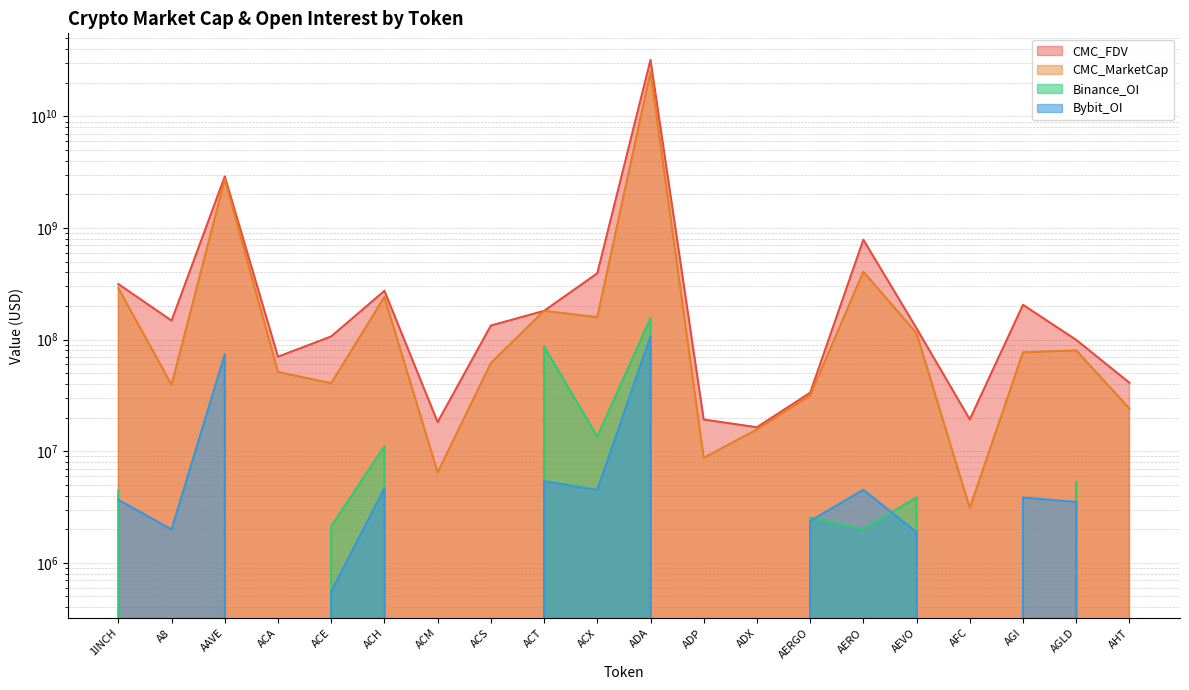

Is the value of Bybit_OI at ADP greater than the value of CMC_MarketCap at A8?

No